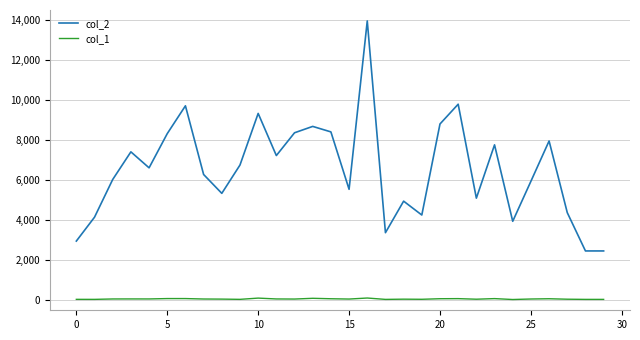

True or false: col_2 and col_1 intersect in this chart.

False